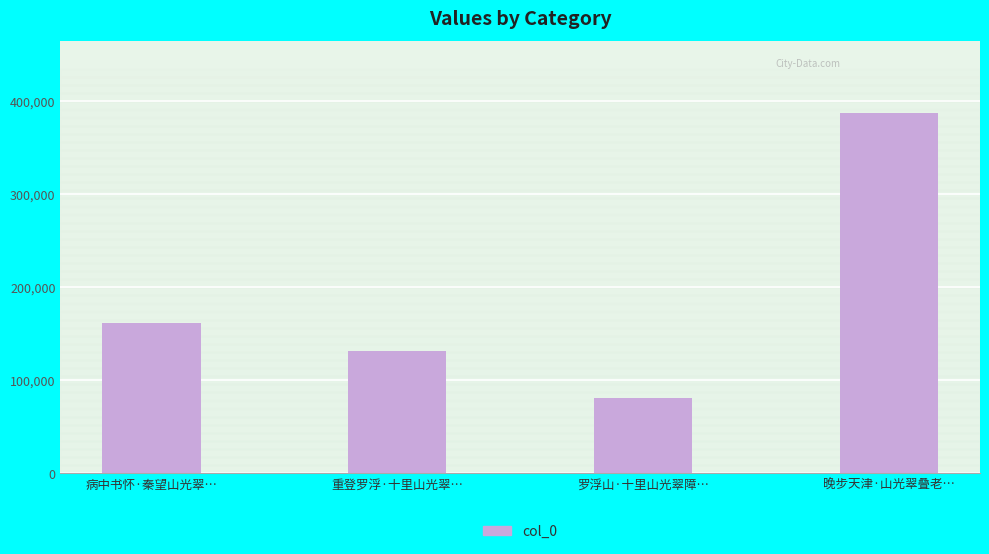

Are the bars horizontal?

No